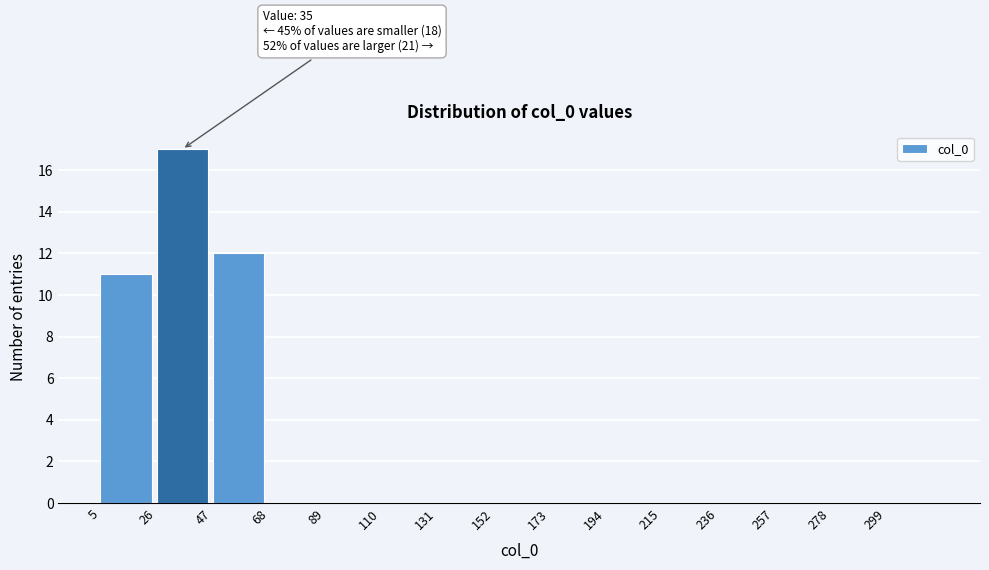

Which range on the x-axis has the tallest bar?

26 to 47